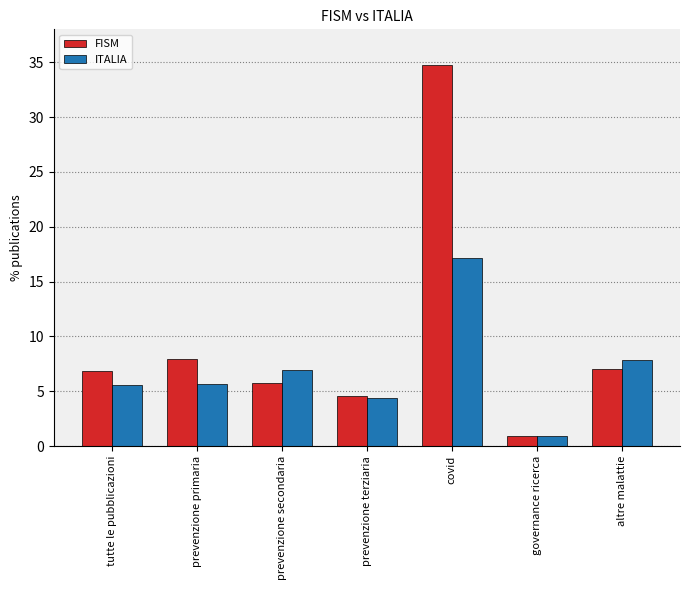

What is the difference between the maximum and minimum values in the ITALIA series?

16.2